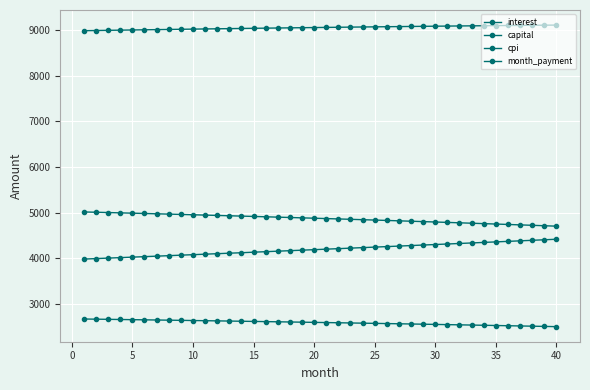

Reading right to left, extract all data points from this chart.

interest: 4701.2	4710.8	4720.2	4729.5	4738.8	4747.9	4757.0	4766.1	4775.0	4783.8	4792.6	4801.3	4809.9	4818.4	4826.9	4835.2	4843.5	4851.8	4859.9	4867.9	4875.9	4883.8	4891.6	4899.4	4907.1	4914.7	4922.2	4929.6	4937.0	4944.3	4951.6	4958.7	4965.8	4972.8	4979.7	4986.6	4993.4	5000.1	5006.8	5013.3
capital: 4414.3	4402.6	4390.9	4379.2	4367.5	4355.9	4344.3	4332.8	4321.3	4309.8	4298.3	4286.9	4275.5	4264.1	4252.8	4241.4	4230.2	4218.9	4207.7	4196.5	4185.3	4174.2	4163.1	4152.0	4141.0	4130.0	4118.0	4108.0	4097.1	4086.2	4075.3	4064.5	4053.7	4042.9	4032.2	4021.4	4010.8	4000.1	3989.4	3978.8
cpi: 2495.6	2500.7	2505.7	2510.7	2515.7	2520.6	2525.5	2530.3	2535.1	2539.9	2544.6	2549.3	2553.9	2558.5	2563.0	2567.5	2571.9	2576.3	2580.7	2585.1	2589.3	2593.6	2597.8	2601.9	2606.1	2610.2	2614.2	2618.2	2622.2	2626.1	2630.0	2633.8	2637.6	2641.4	2645.1	2648.8	2652.4	2656.1	2659.6	2663.2
month_payment: 9115.5	9113.3	9111.0	9108.7	9106.3	9103.9	9101.4	9098.8	9096.2	9093.6	9090.9	9088.2	9085.4	9082.5	9079.6	9076.7	9073.7	9070.7	9067.6	9064.5	9061.3	9058.0	9054.8	9051.4	9048.1	9044.7	9041.2	9037.7	9034.1	9030.5	9026.9	9023.2	9019.5	9015.7	9011.9	9008.0	9004.1	9000.2	8996.2	8992.2